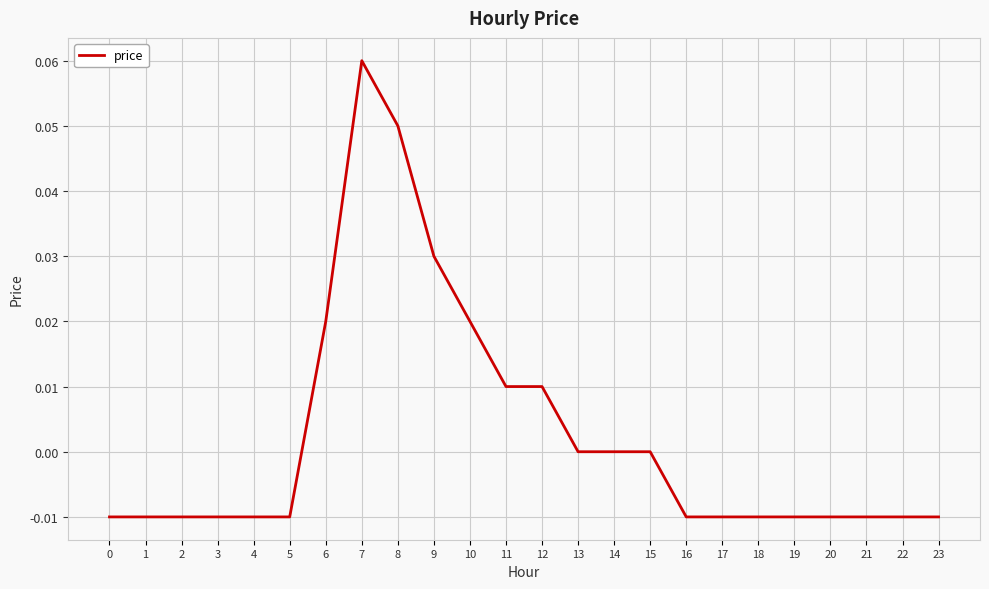

Between 11 and 14, which is larger?

11